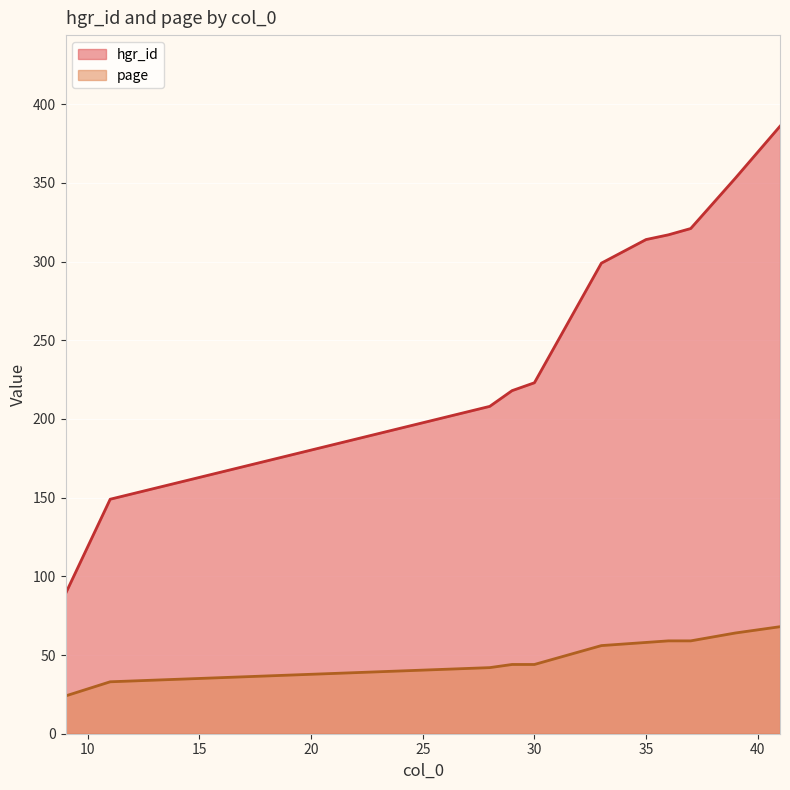

Which has a higher value, 37 or 39?

39